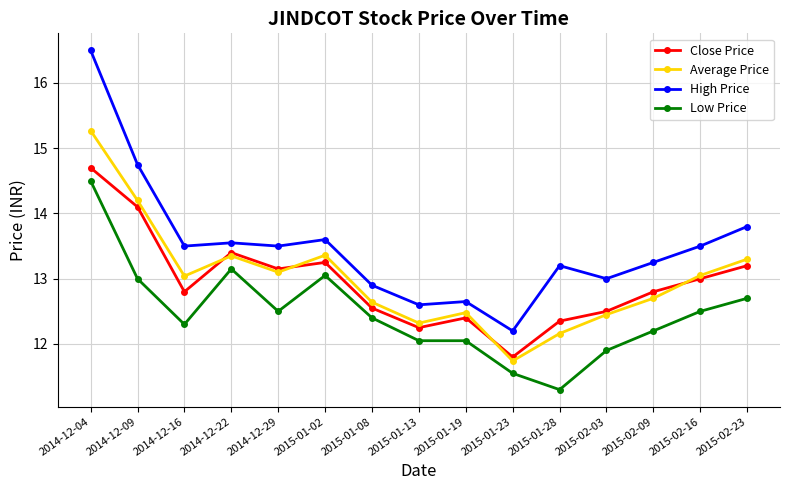

Which series has the largest total across all categories?

High Price